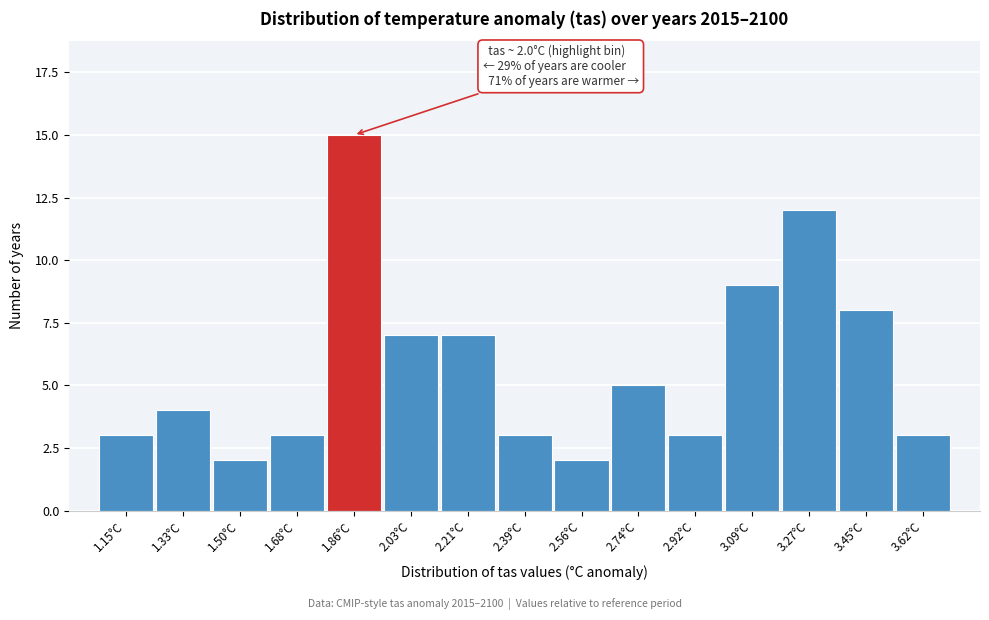

Reading right to left, extract all data points from this chart.

3.62°C=3	3.45°C=8	3.27°C=12	3.09°C=9	2.92°C=3	2.74°C=5	2.56°C=2	2.39°C=3	2.21°C=7	2.03°C=7	1.86°C=15	1.68°C=3	1.50°C=2	1.33°C=4	1.15°C=3